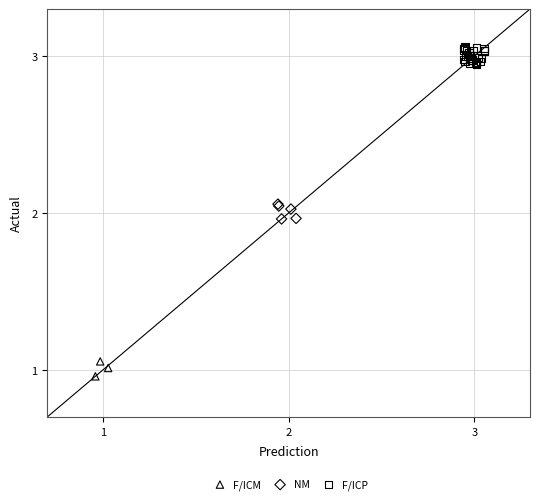

Which series reaches the maximum Y coordinate?

F/ICP